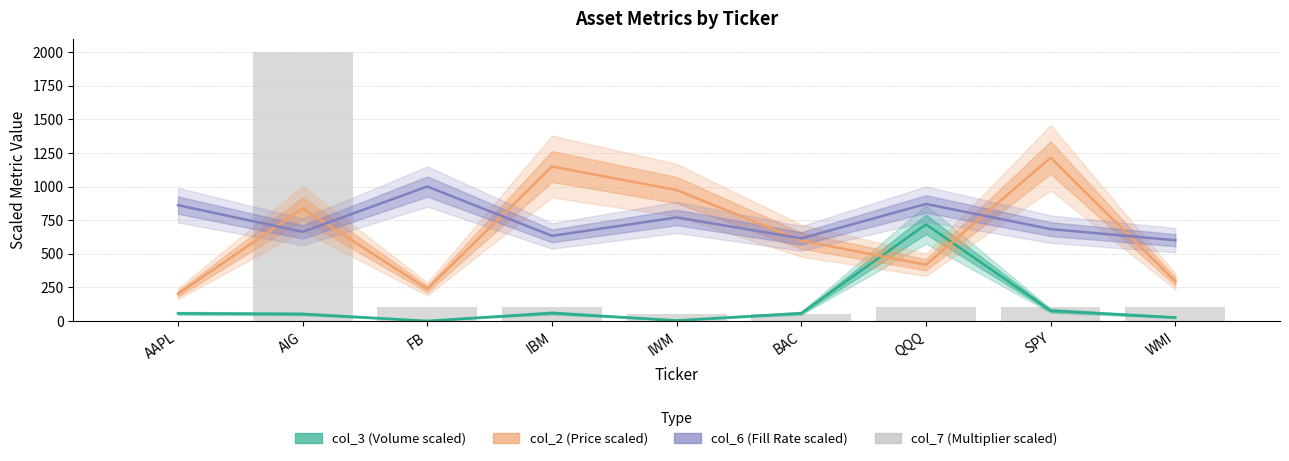

What is the difference between the maximum and minimum values?

1998.2